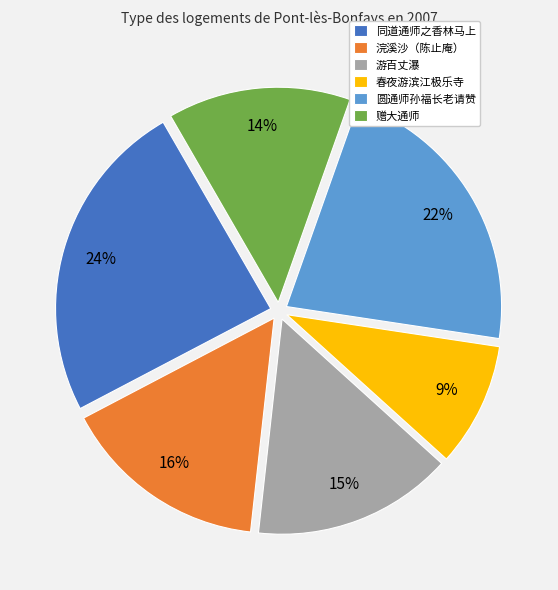

Rank the categories by value from highest to lowest.

同道通师之香林马上, 圆通师孙福长老请赞, 浣溪沙（陈止庵）, 游百丈瀑, 赠大通师, 春夜游滨江极乐寺